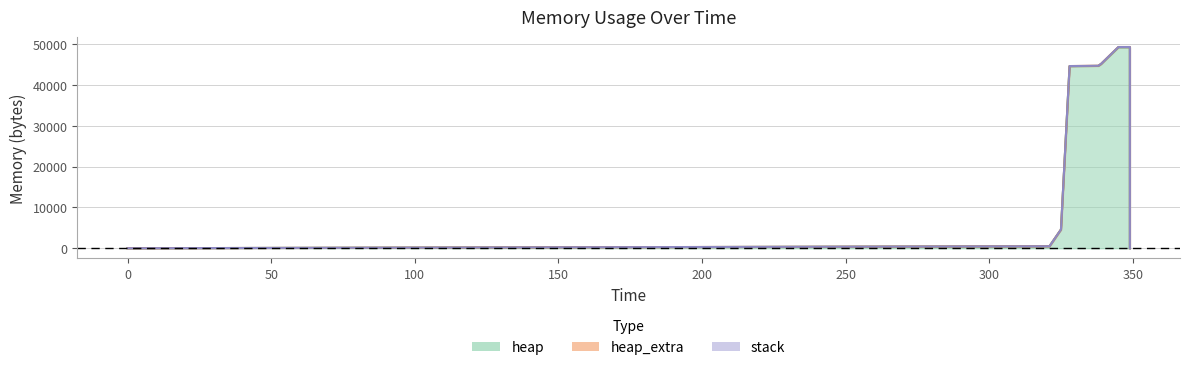

What is the total value across all series at 349?

49264